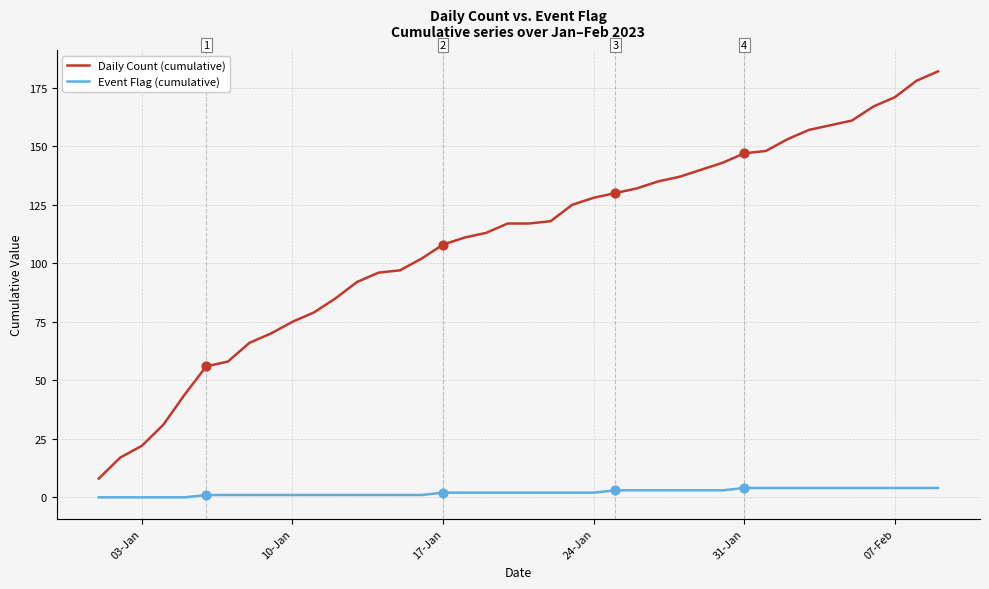

List the series in order of their overall mean, lowest first.

Event Flag (cumulative), Daily Count (cumulative)